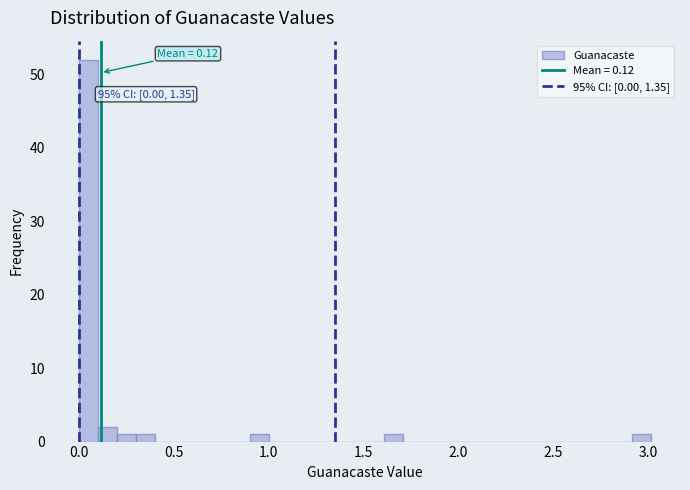

Read against the x-axis, roughly where is the centre of the tallest bar?

0.05